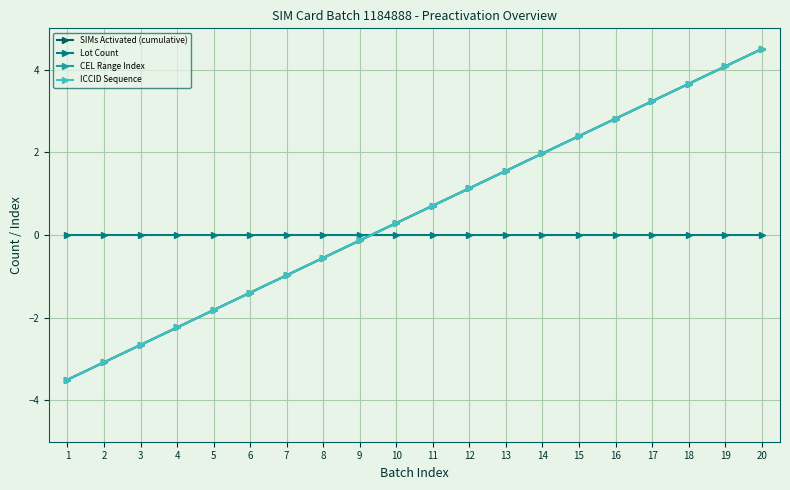

What is the difference between the maximum and minimum values in the ICCID Sequence series?

8.0